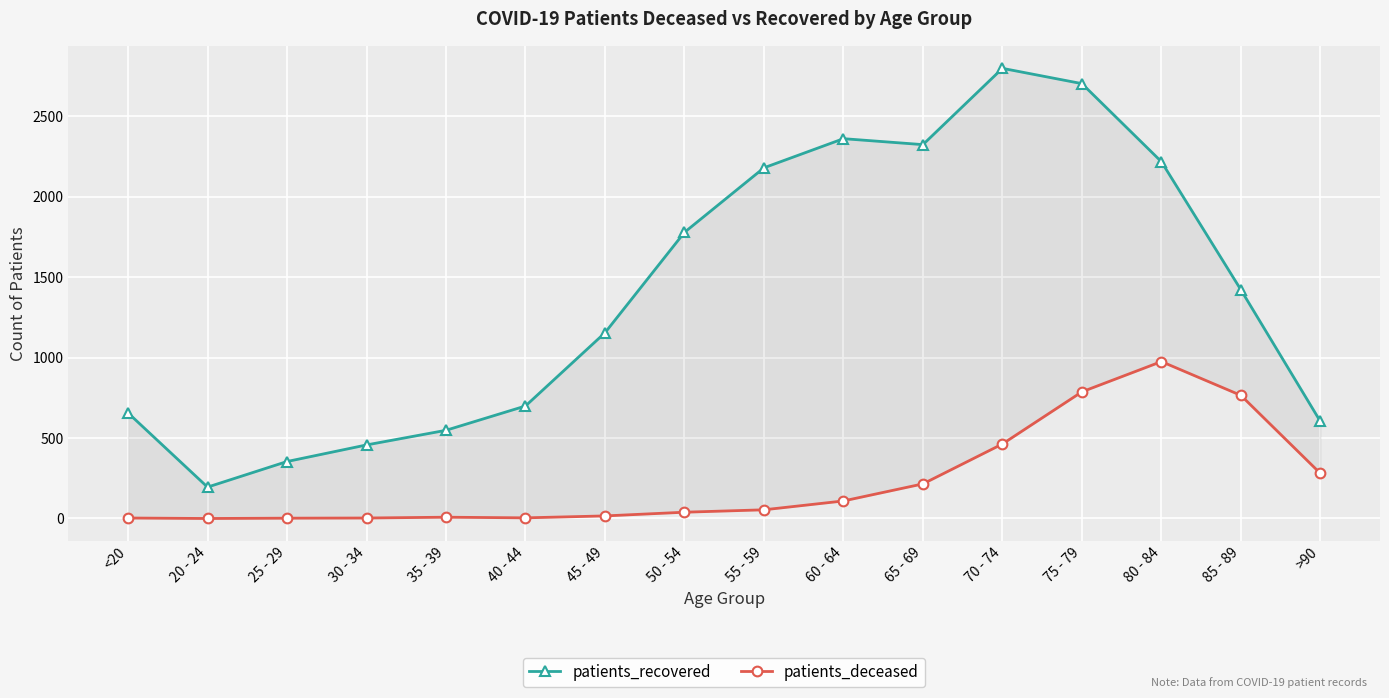

Reading left to right, extract all data points from this chart.

patients_recovered: 656	195	354	457	548	699	1154	1778	2179	2360	2323	2797	2702	2217	1421	603
patients_deceased: 3	0	2	3	8	4	16	39	54	109	215	463	787	975	765	280